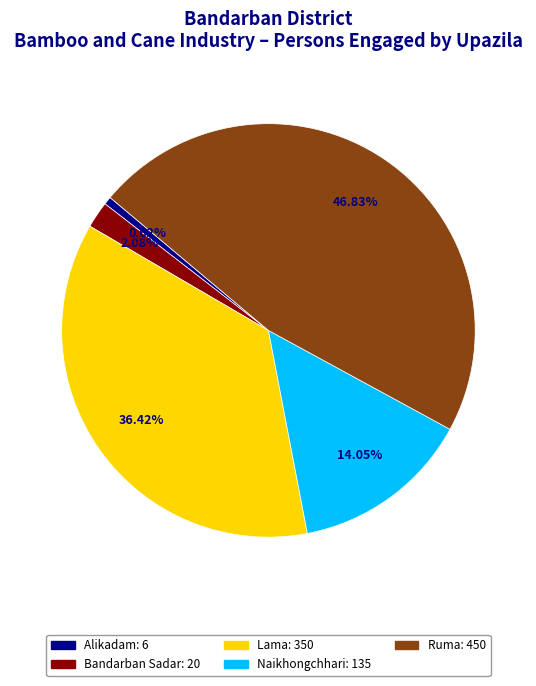

Which category has the smallest portion of the pie?

Alikadam